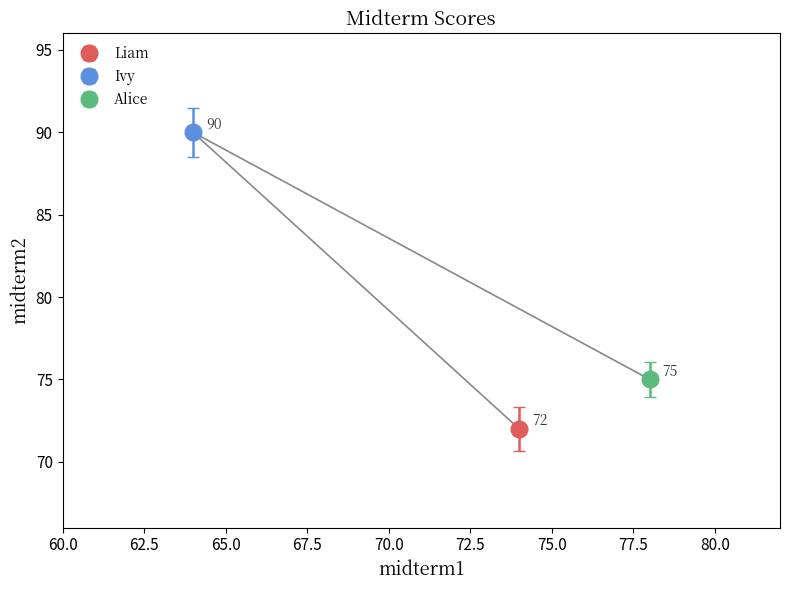

How many values are between 72 and 90?

3